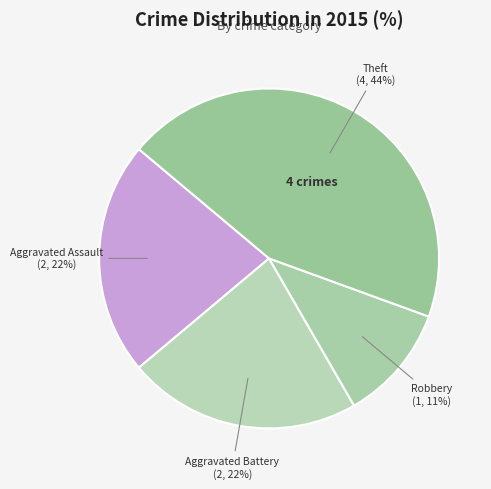

How many slices are in this pie chart?

4